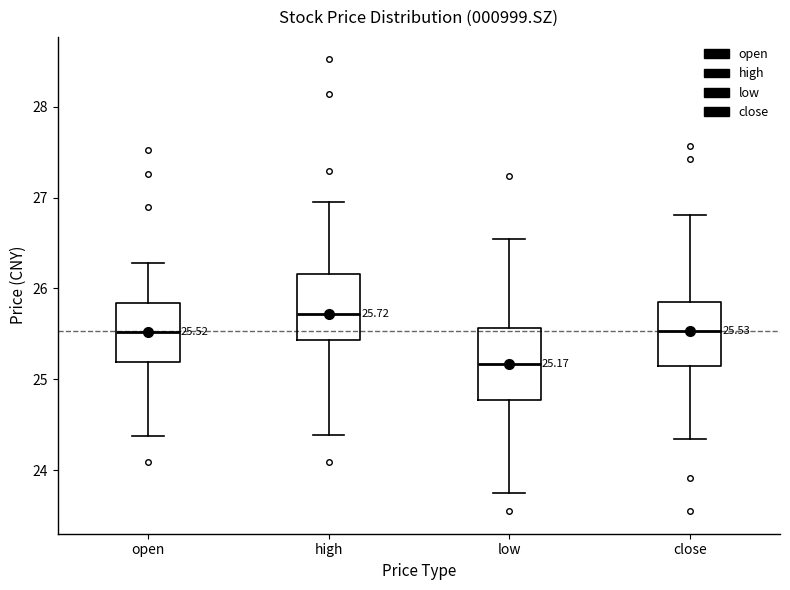

Which box's median line is the highest?

high